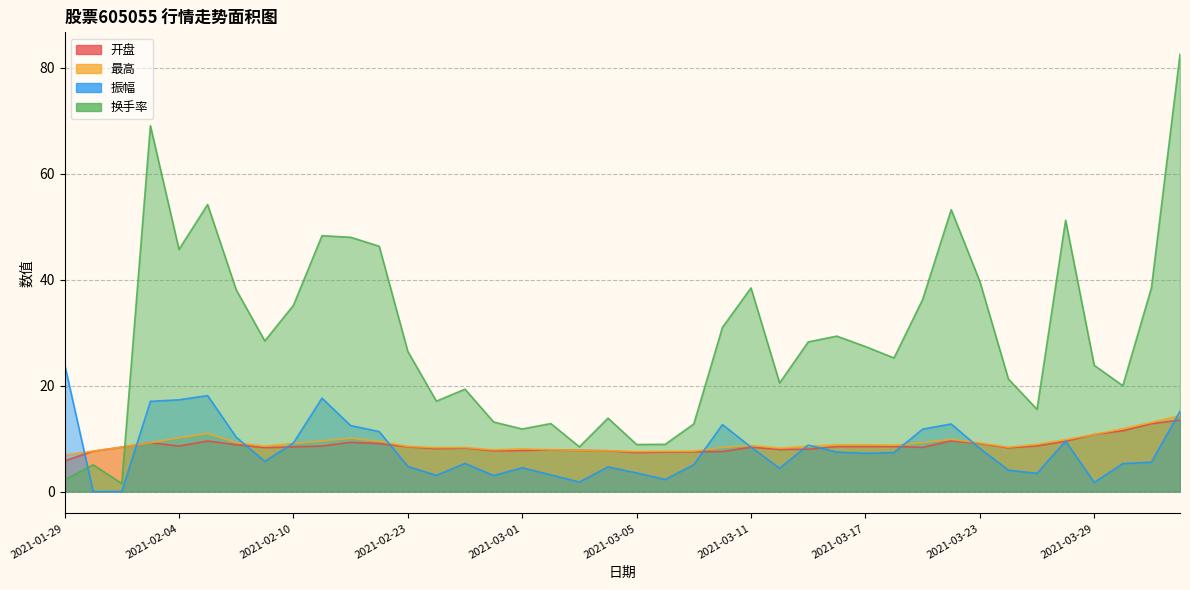

What is the approximate value of 换手率 at 2021-03-30?

20.0